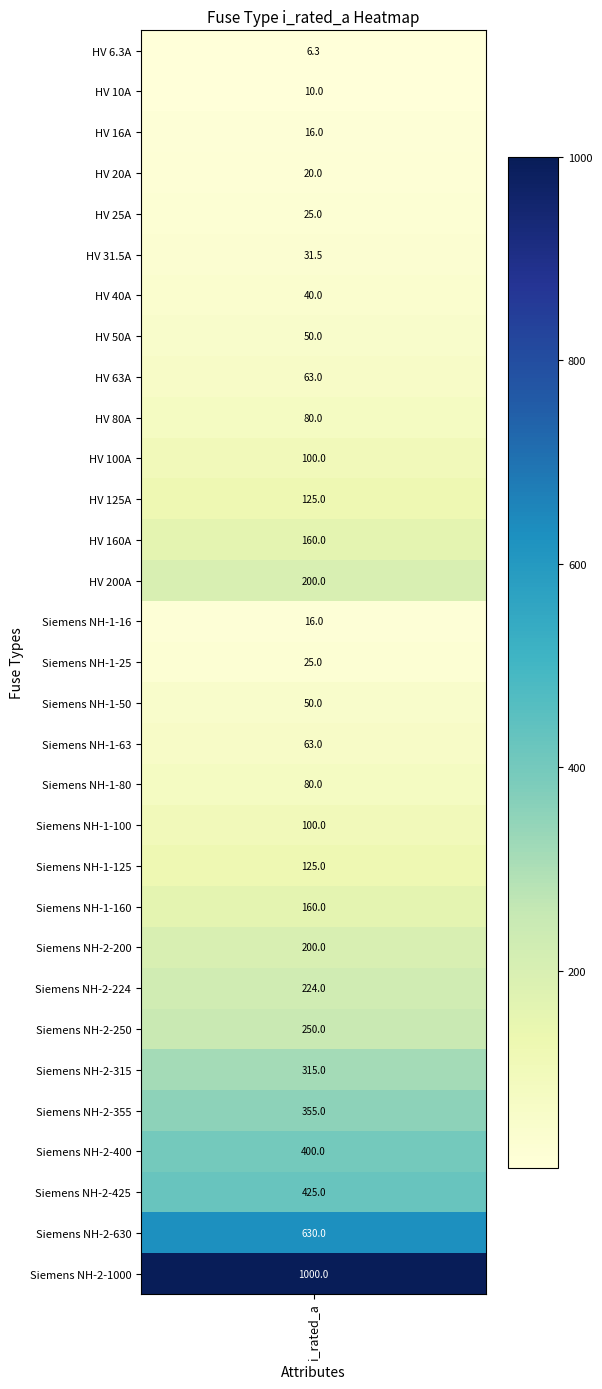

Where is the data nearest to the value 503?

28